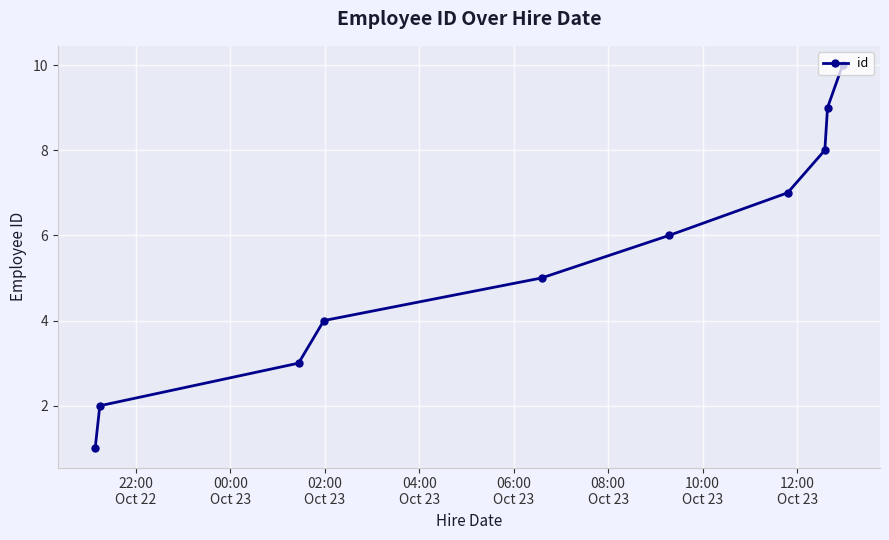

What is the difference between the second highest and minimum values?

8